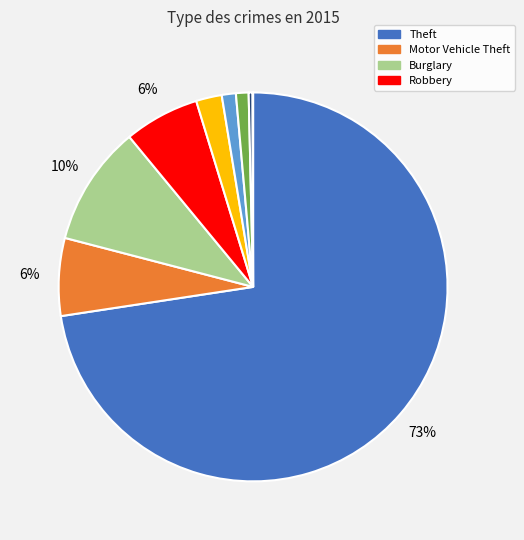

Is there any slice that represents more than half of the pie?

Yes